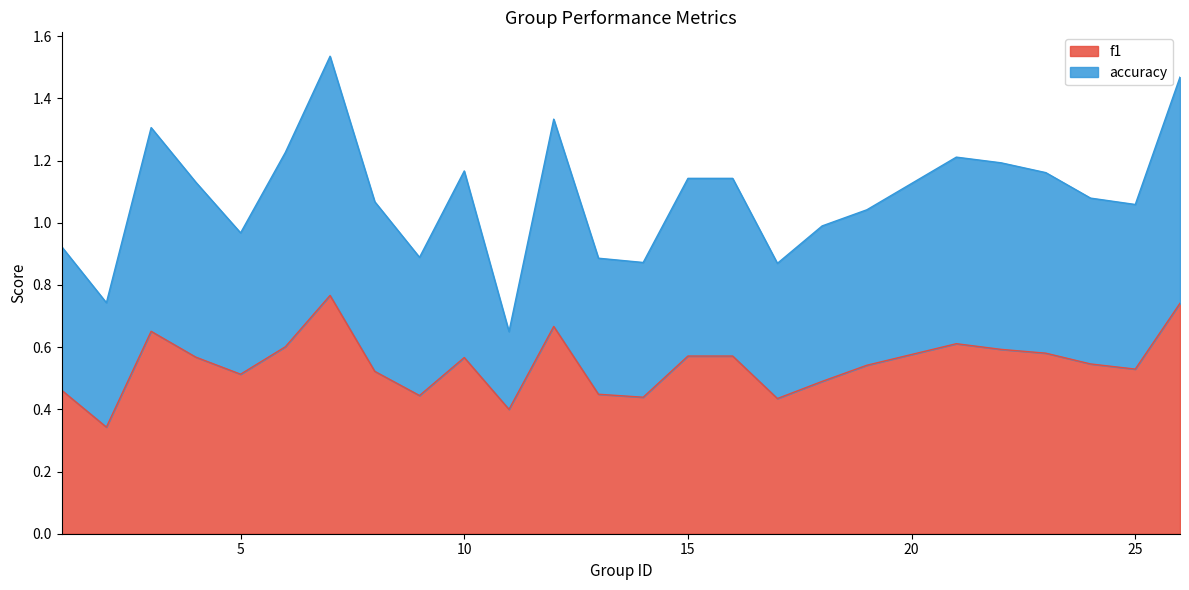

How many f1 values are between 0 and 1?

25